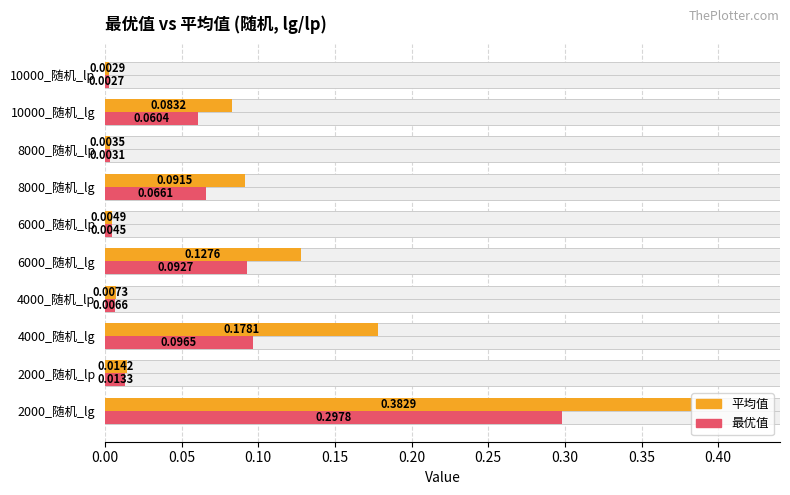

Rank the series at 4000_随机_lp from lowest to highest value.

最优值, 平均值